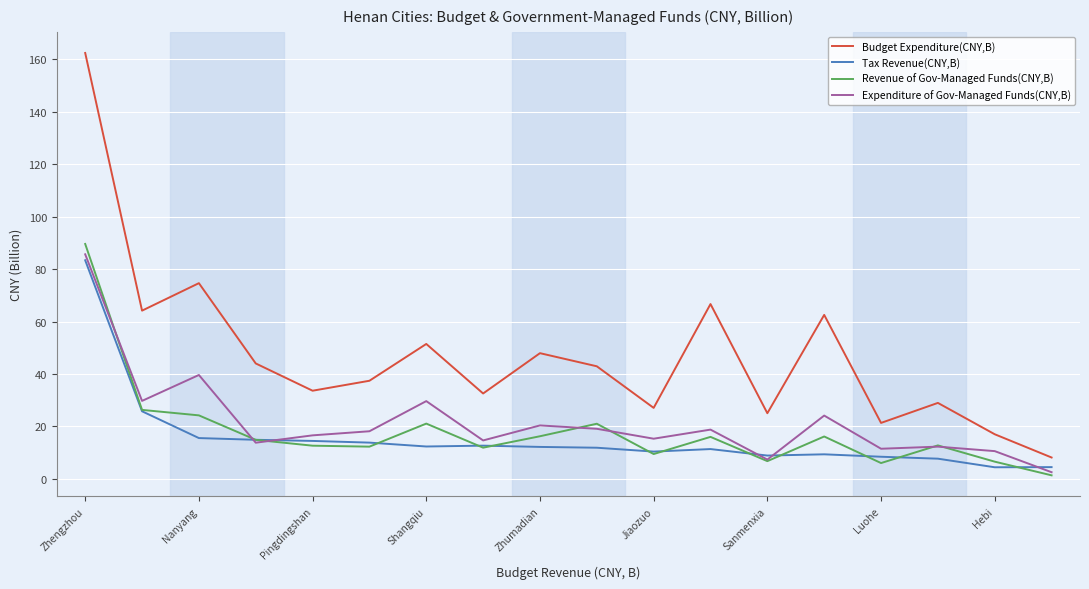

Does the chart have visible grid lines?

Yes